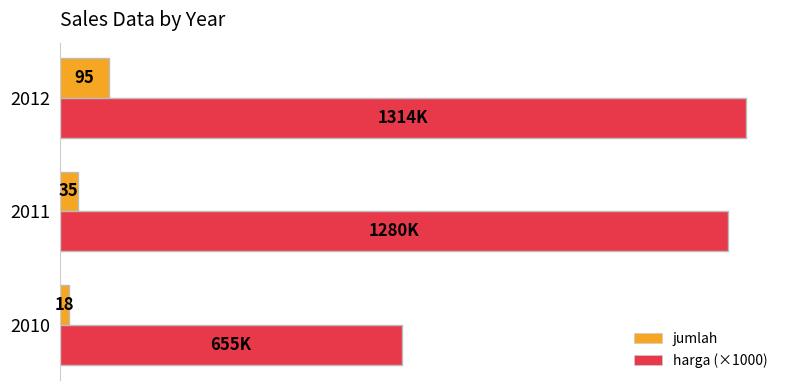

Rank the series by their average value, from highest to lowest.

harga (×1000), jumlah